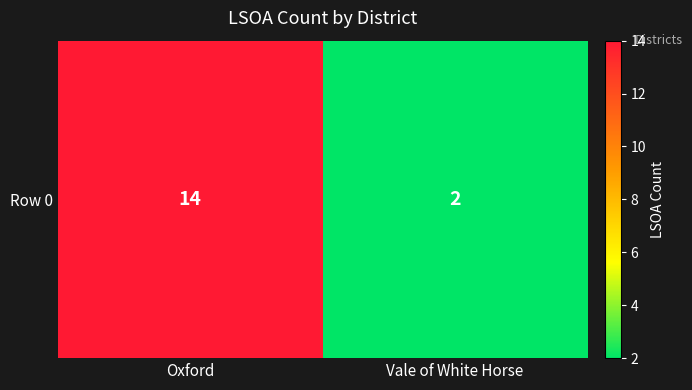

What is the change in value from Oxford to Vale of White Horse?

-12